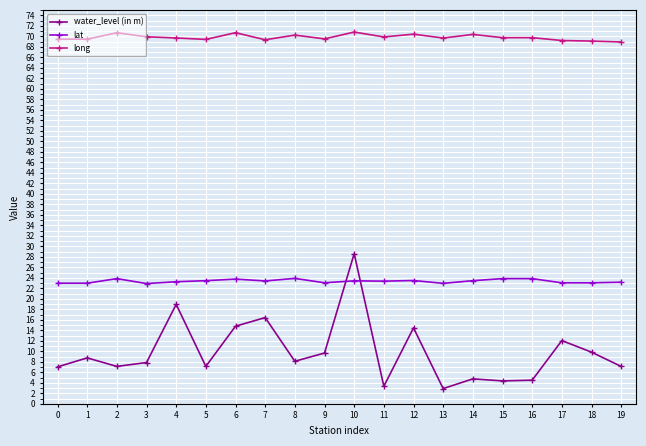

The value of long at 12 is 112.9. True or false?

False